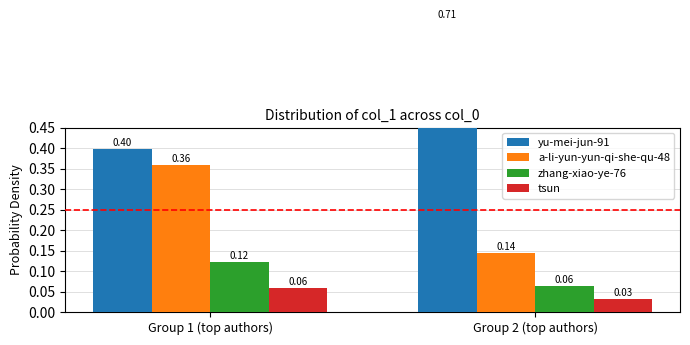

Is the value of yu-mei-jun-91 at Group 1 (top authors) greater than the value of a-li-yun-yun-qi-she-qu-48 at Group 2 (top authors)?

Yes